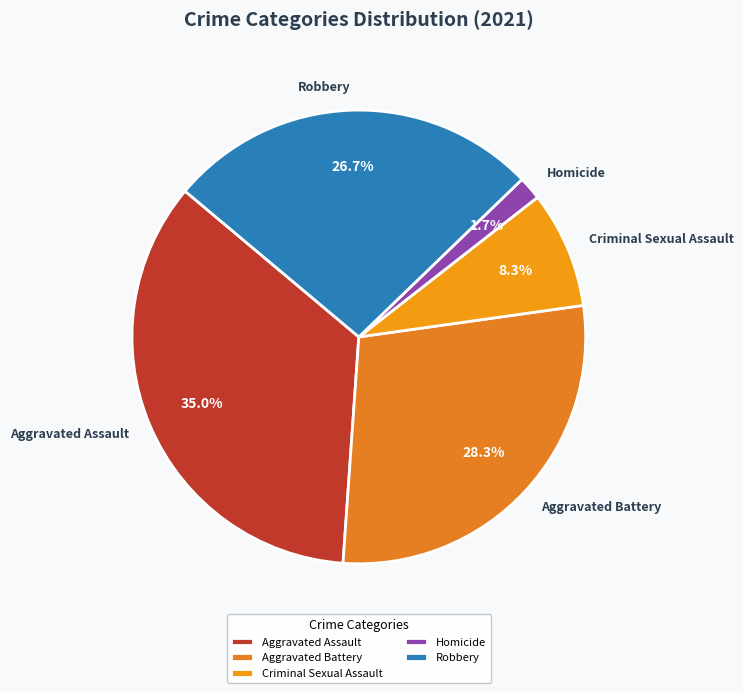

Is it true that Robbery is 38% of the pie?

False